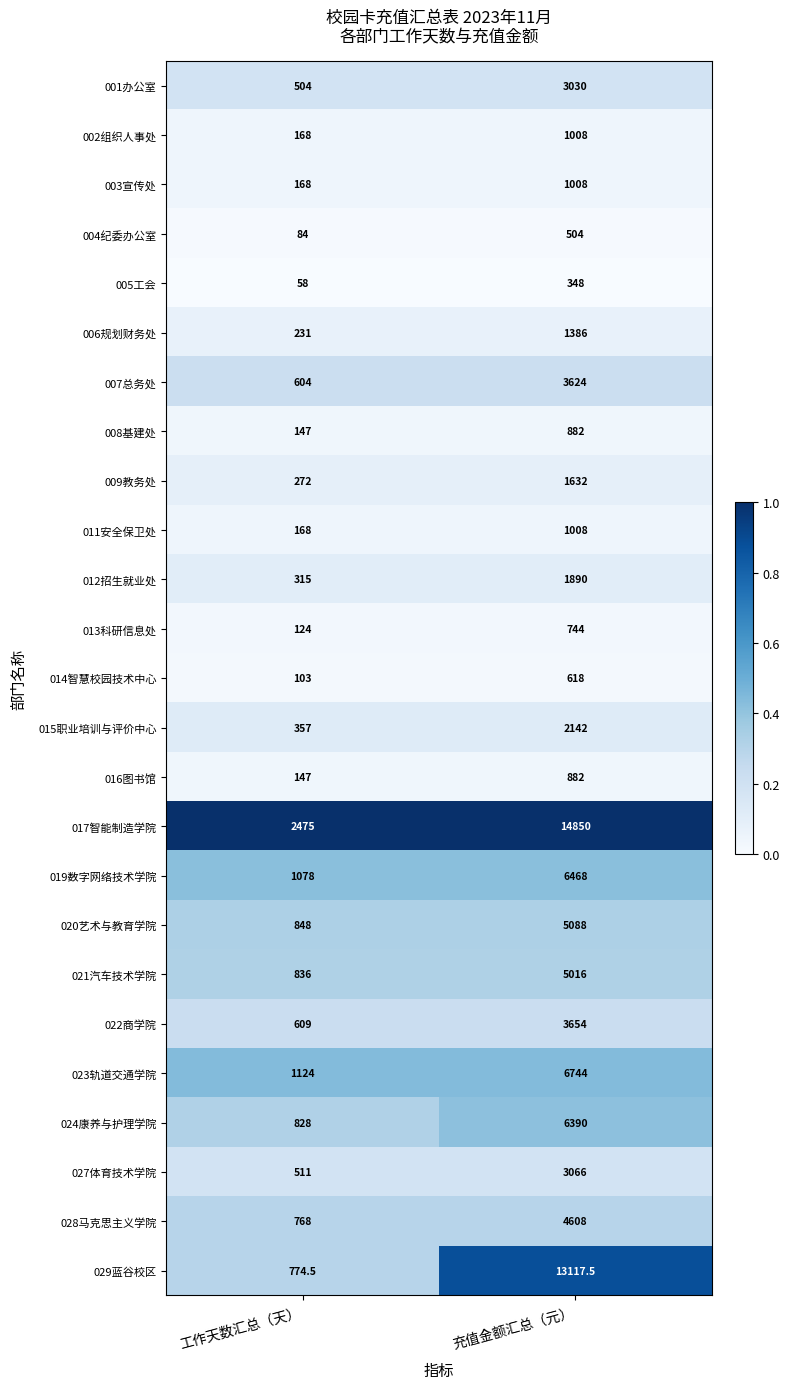

List the labels in order of 012招生就业处 value, smallest first.

工作天数汇总（天）, 充值金额汇总（元）